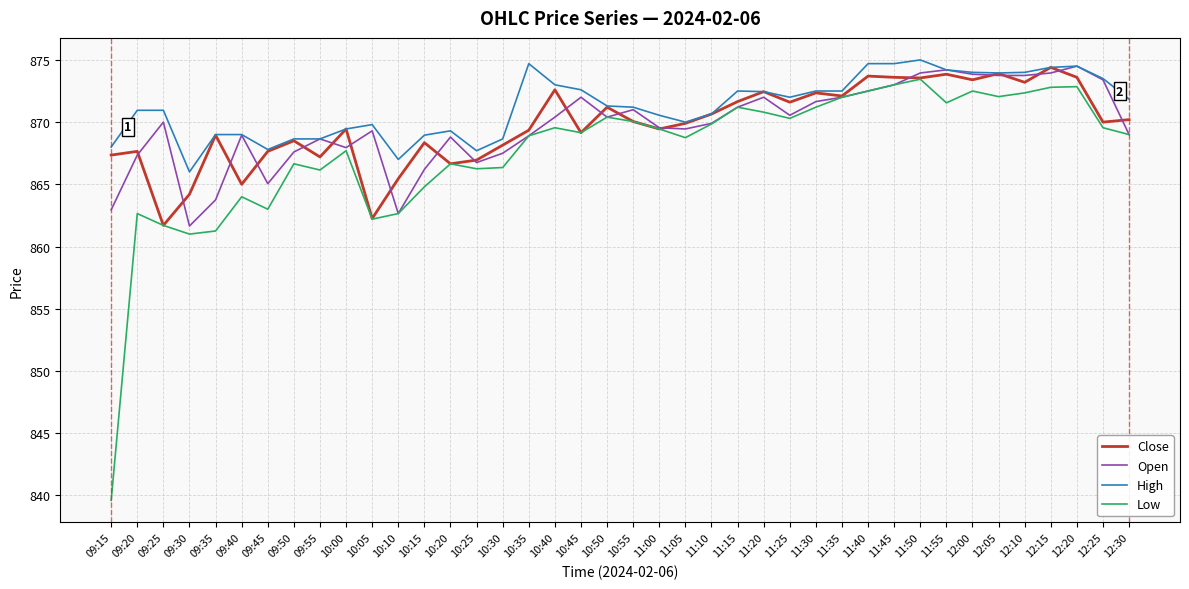

What is the maximum value for Close?

874.4